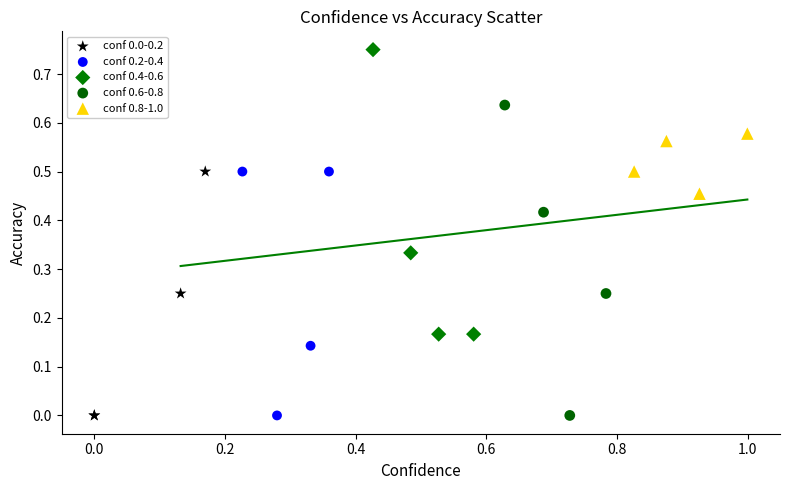

Which series has the largest Y range (max minus min)?

conf 0.6-0.8